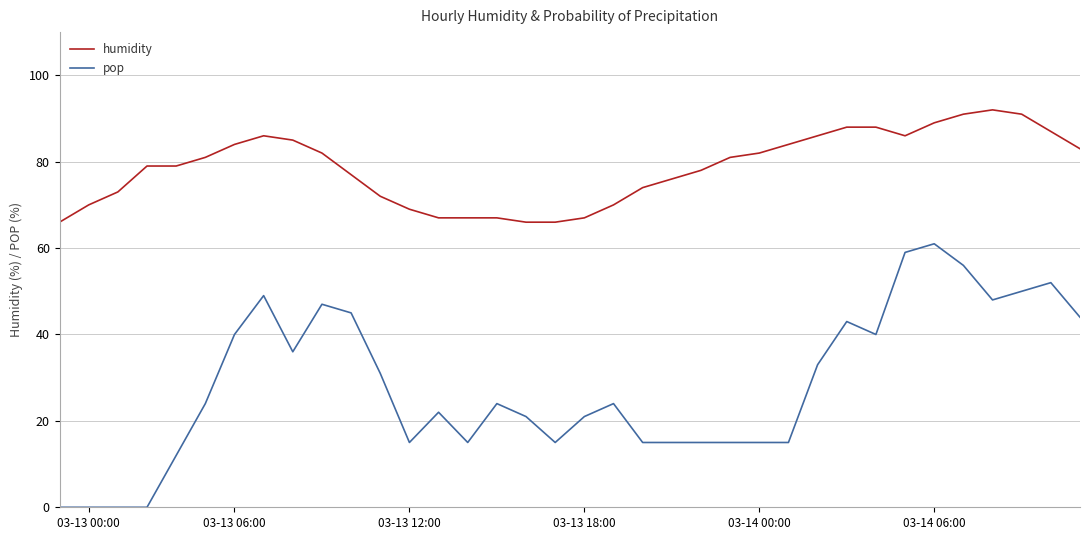

True or false: humidity and pop intersect in this chart.

False